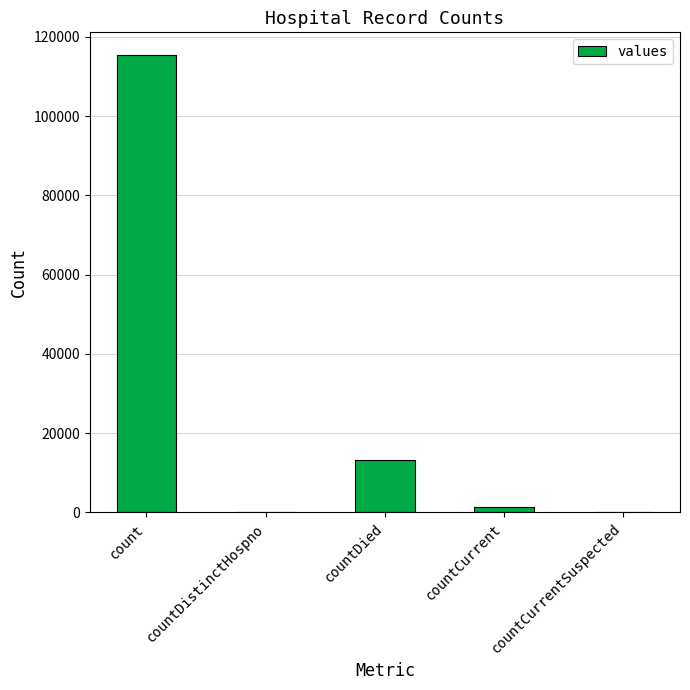

The value at countCurrentSuspected is 47721. True or false?

False